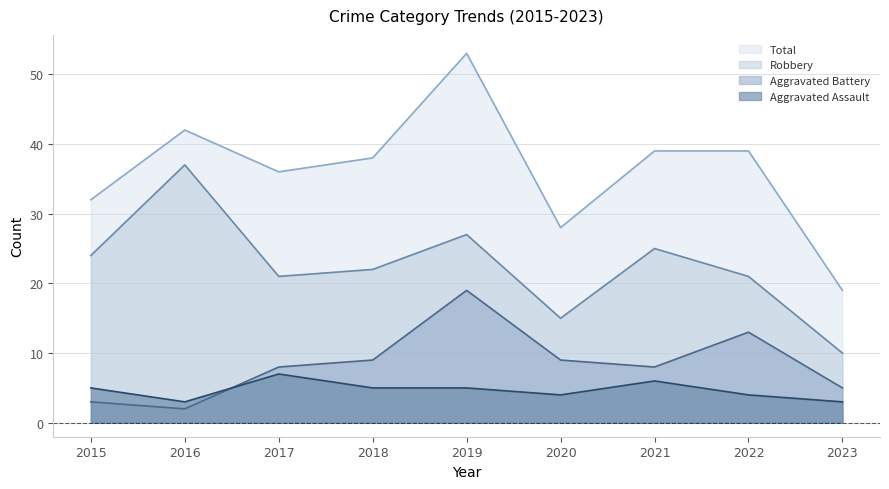

Where does the Aggravated Assault series first go above 5?

2017